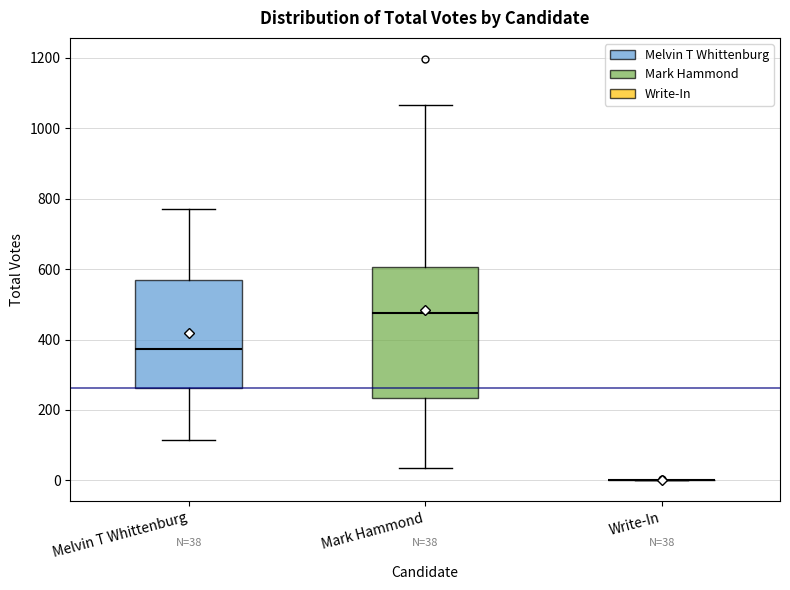

Comparing the boxes themselves (not the whiskers), which one is the tallest?

Mark Hammond